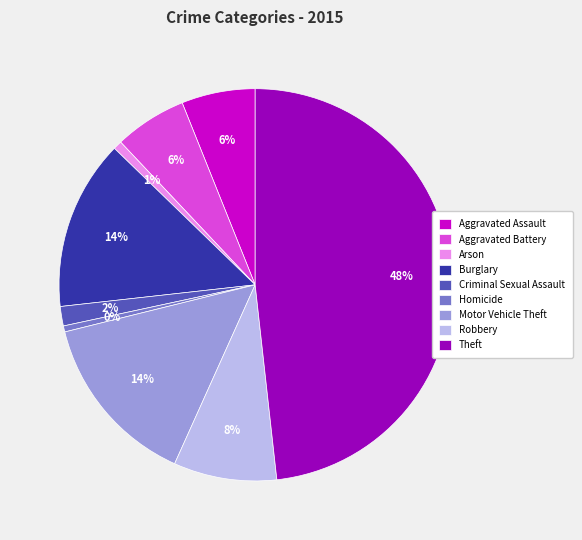

To the nearest percent, what is the average slice percentage?

11%